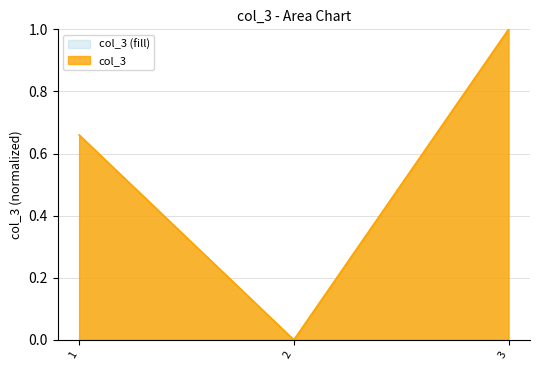

What is the sum of all values?

1.7